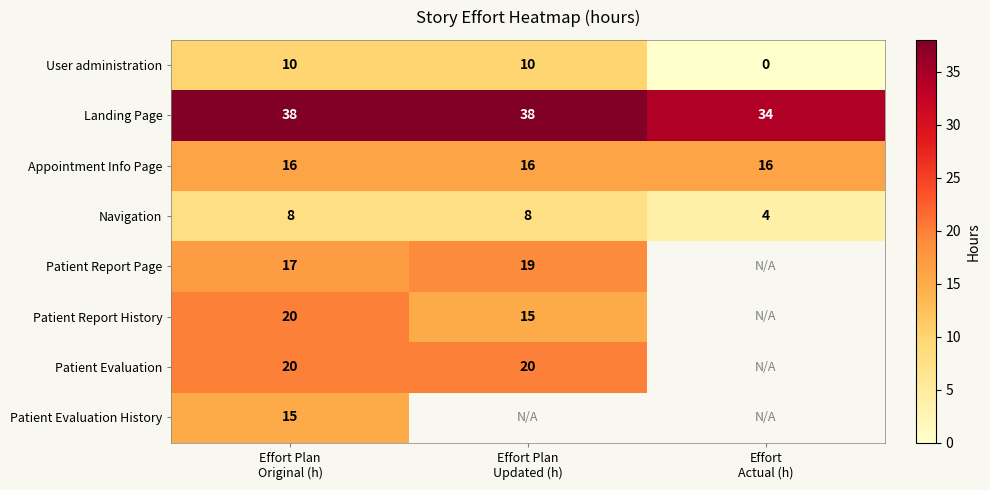

What is the highest value of the Appointment Info Page series?

16